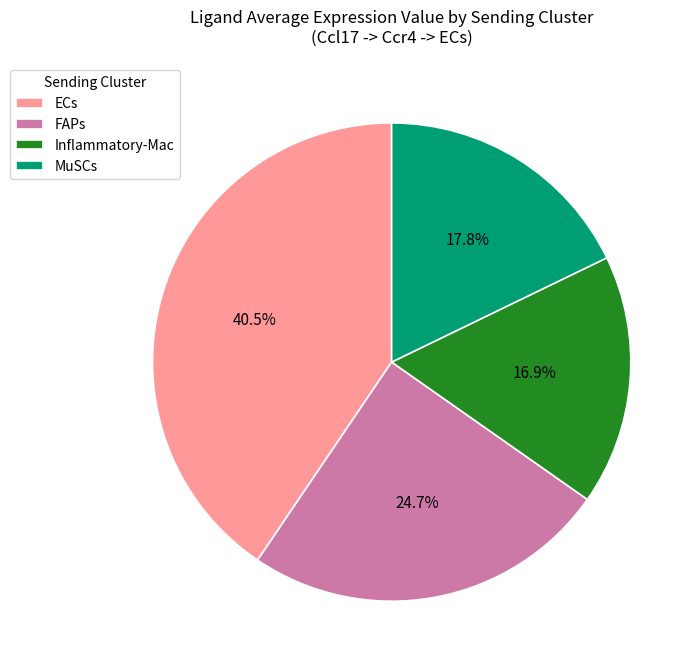

Count the number of slices in the pie.

4